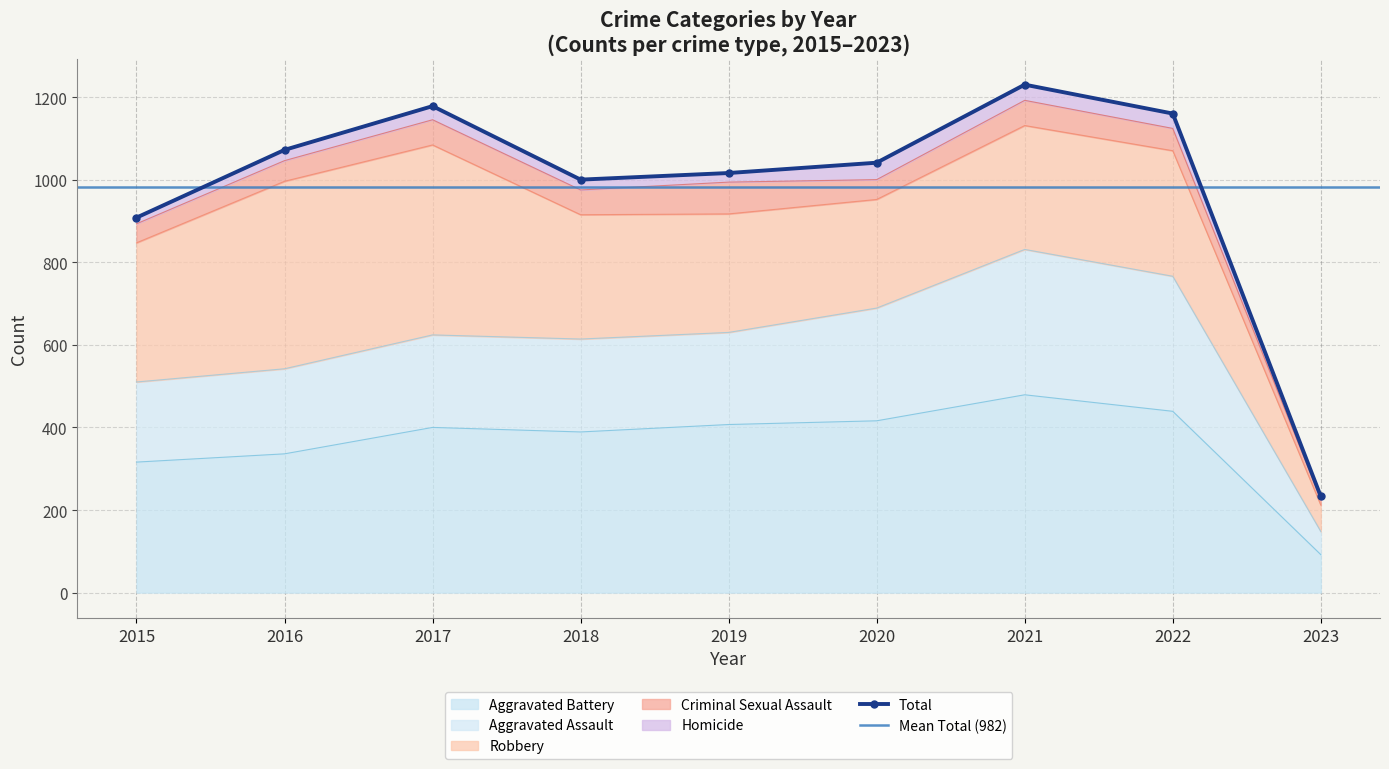

What is the minimum value shown in the chart?

92